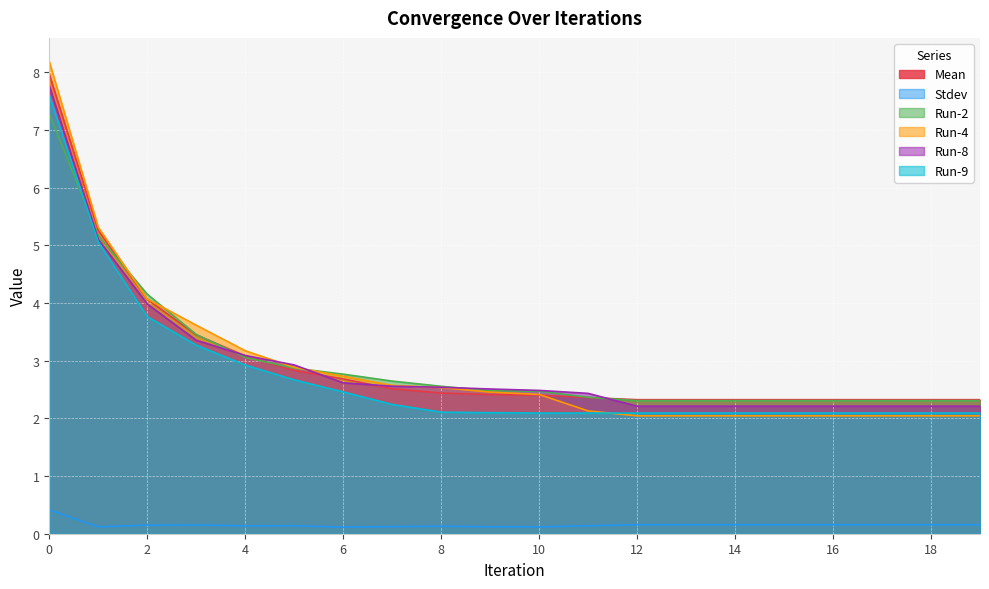

What is the value of the Run-9 point at the 4th from the left?

3.3